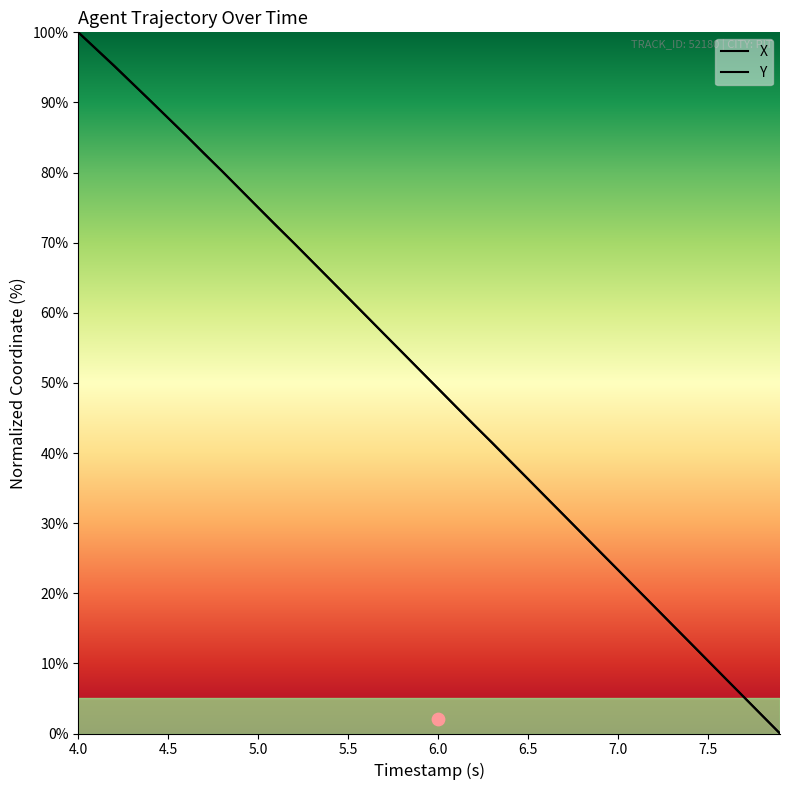

Is the value of X at 4.0 greater than the value of Y at 14?

Yes